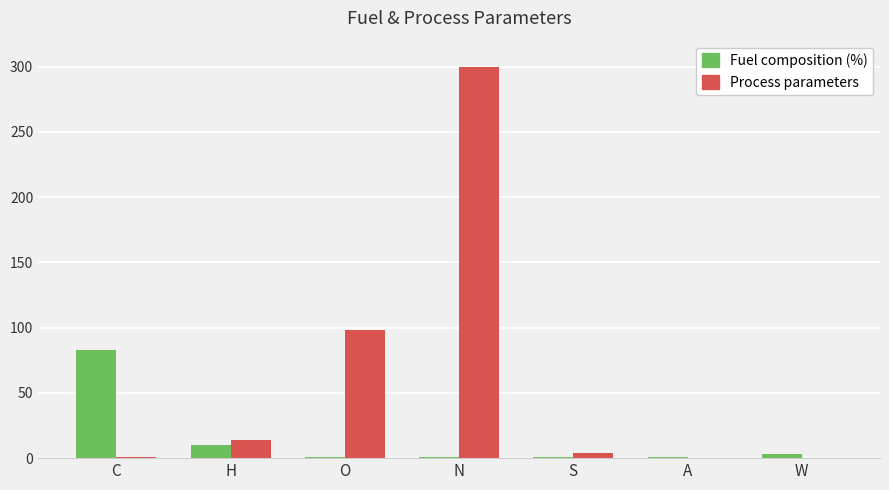

At which category is the sum across all series the highest?

N